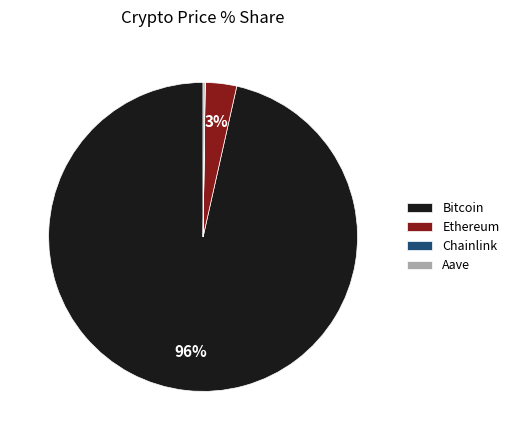

Does any single category account for the majority?

Yes